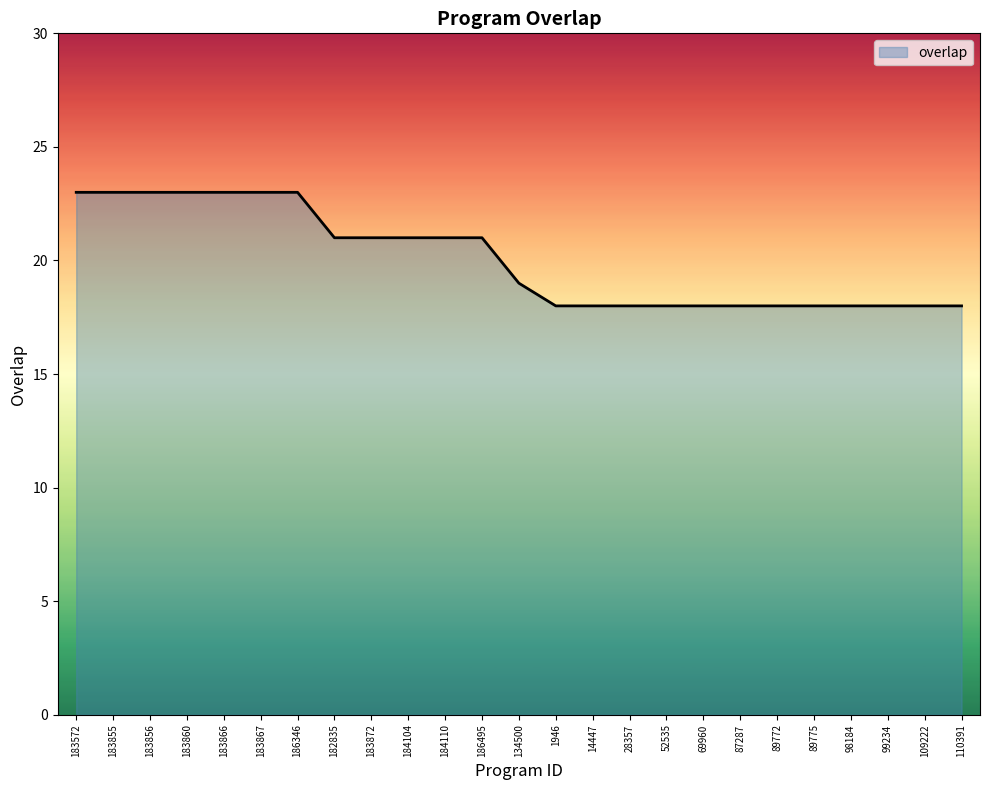

Which has a higher value, 109222 or 186346?

186346